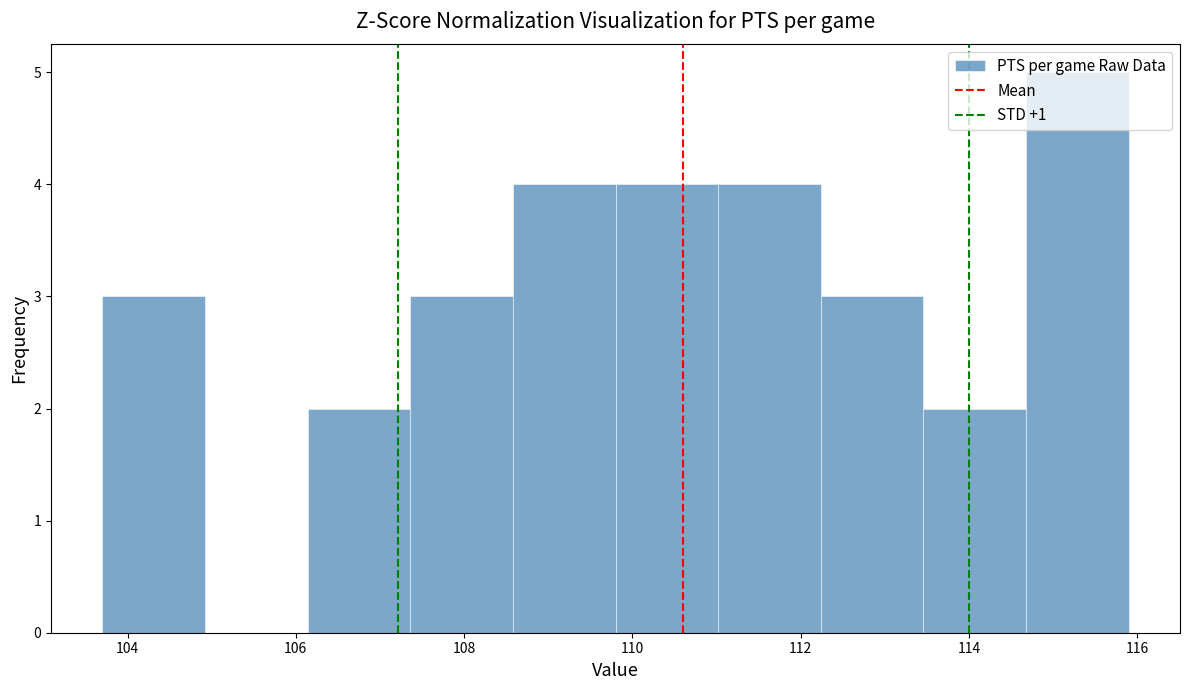

What is the height of the bar covering 109.80 to 111.02 on the x-axis? Neither the bar edges nor the heights are printed on the chart, so give them approximately, as read against the axes.

4